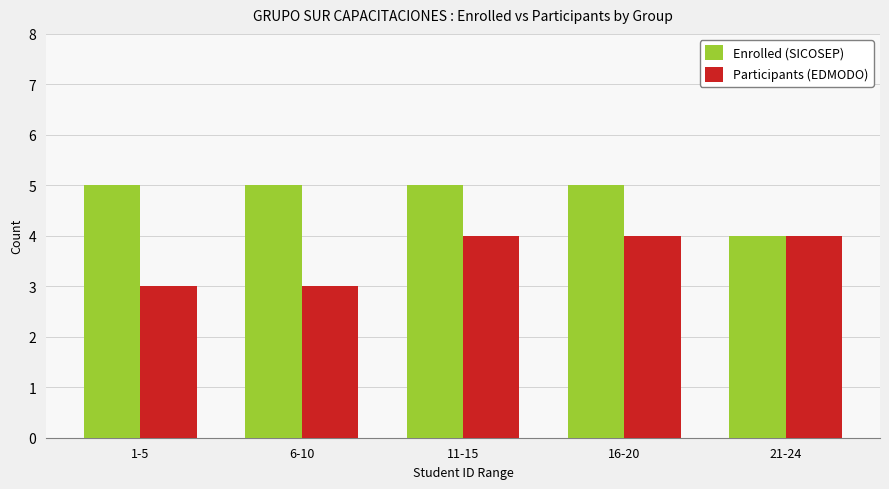

At which label does Enrolled (SICOSEP) reach its minimum?

21-24